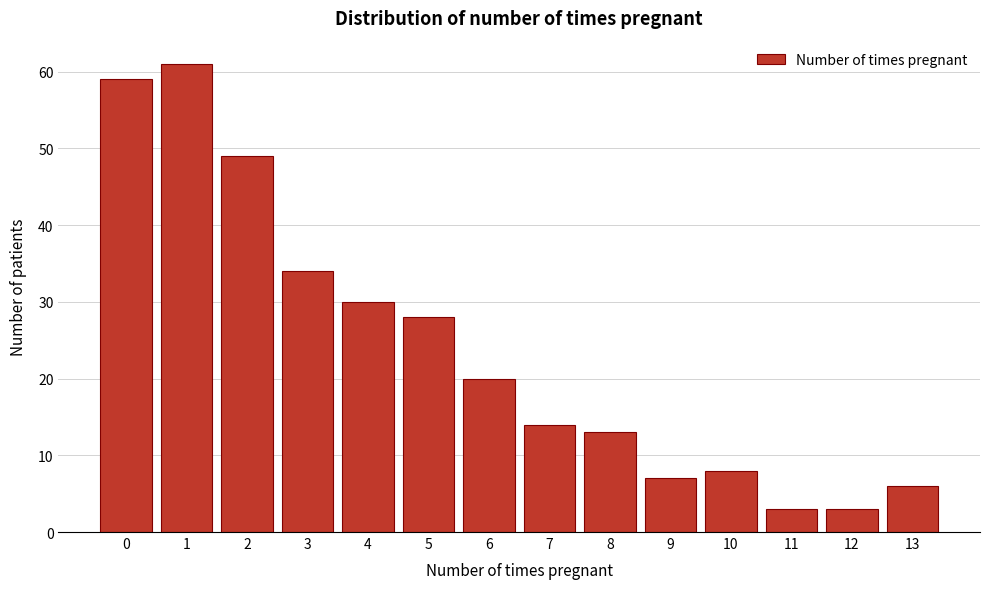

Reading right to left, extract all data points from this chart.

13=6	12=3	11=3	10=8	9=7	8=13	7=14	6=20	5=28	4=30	3=34	2=49	1=61	0=59